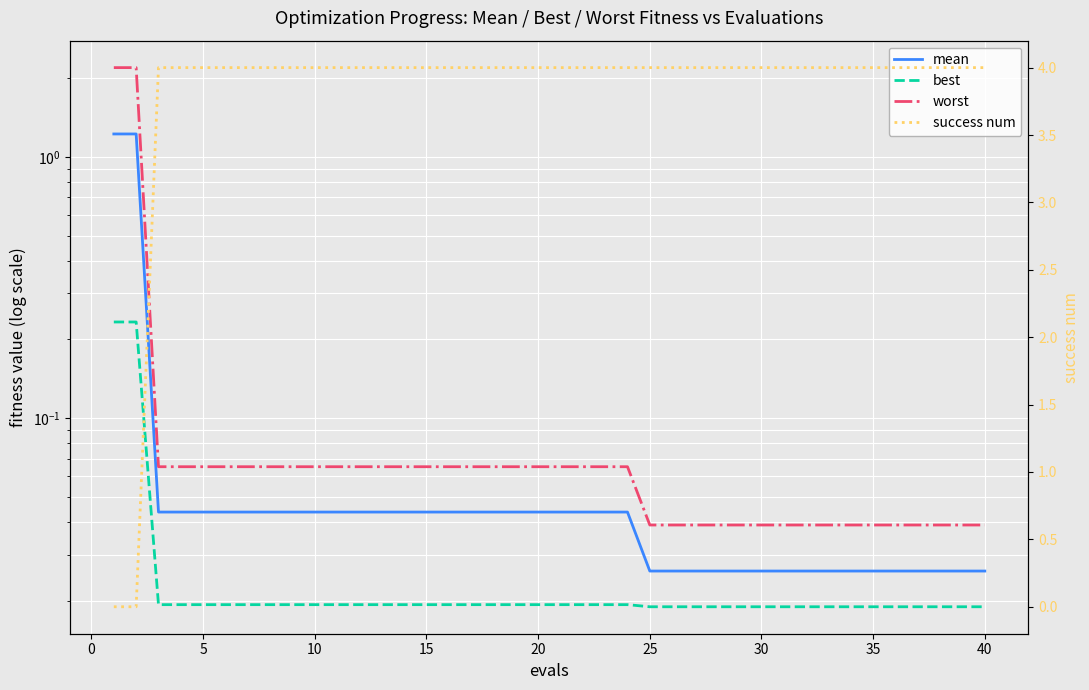

Count the success num values in the range 4 to 5.

38